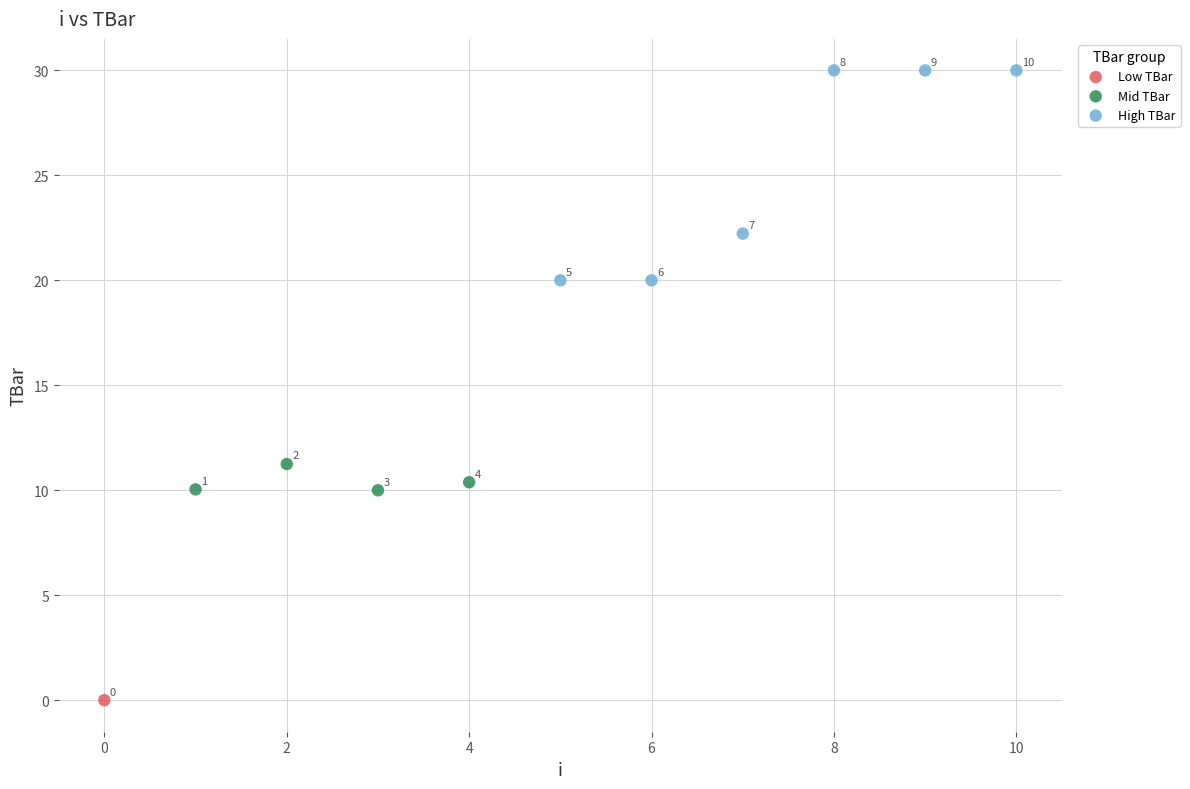

What are all the series names shown in the legend?

Low TBar, Mid TBar, High TBar